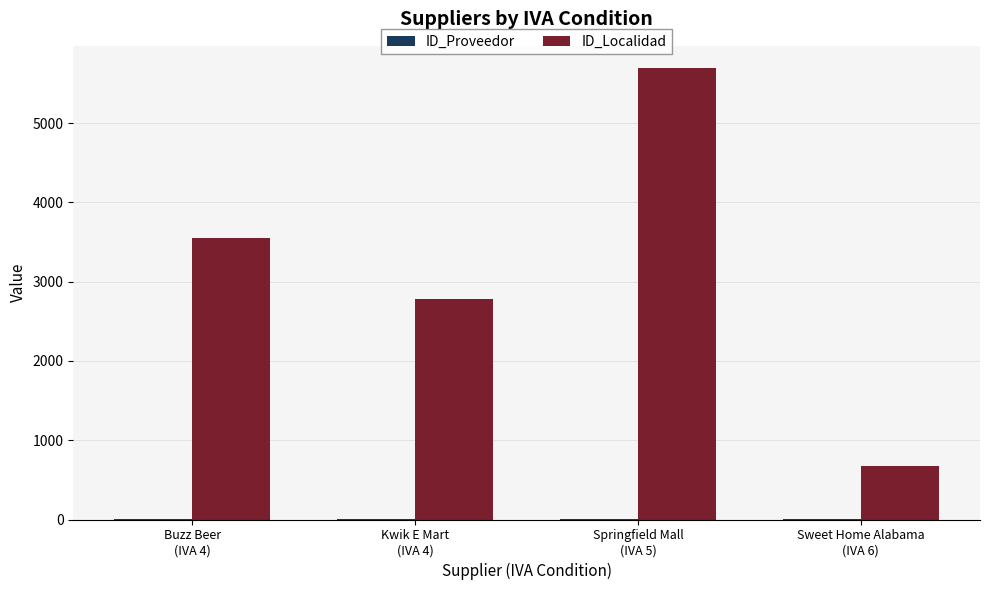

What is the maximum value shown in the chart?

5689